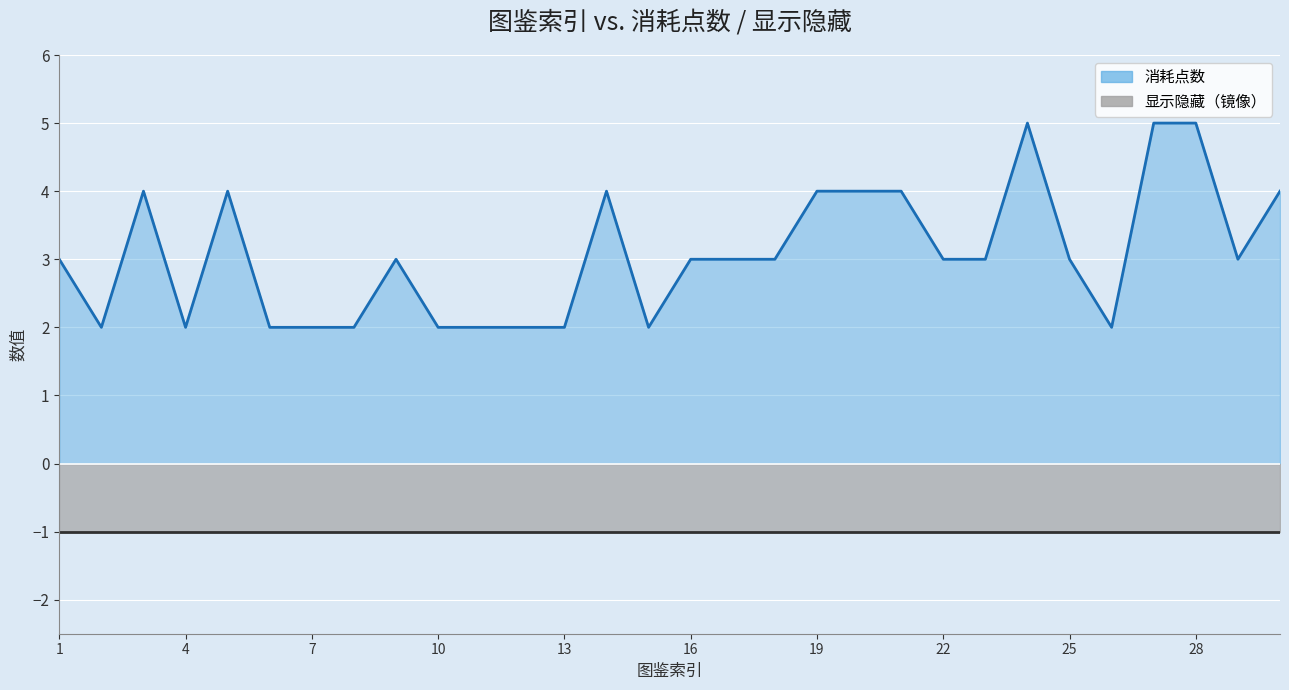

True or false: the data shows 3 at 29.

True